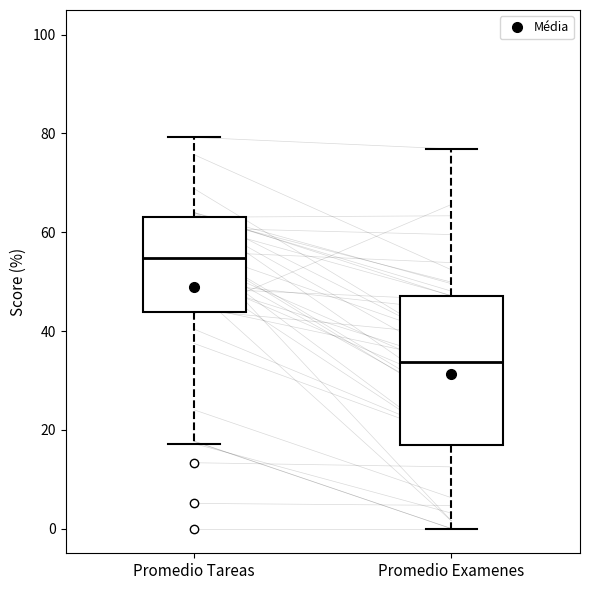

Reading left to right, transcribe this box plot: for each box, give where its median line is, the range the box spans, and where its two whiskers end, as read against the y-axis. The values are not printed on the chart, so give them approximately, as read against the axis.

Promedio Tareas: median 54, box 44 to 64, whiskers 18 to 80
Promedio Examenes: median 34, box 16 to 48, whiskers 0 to 76